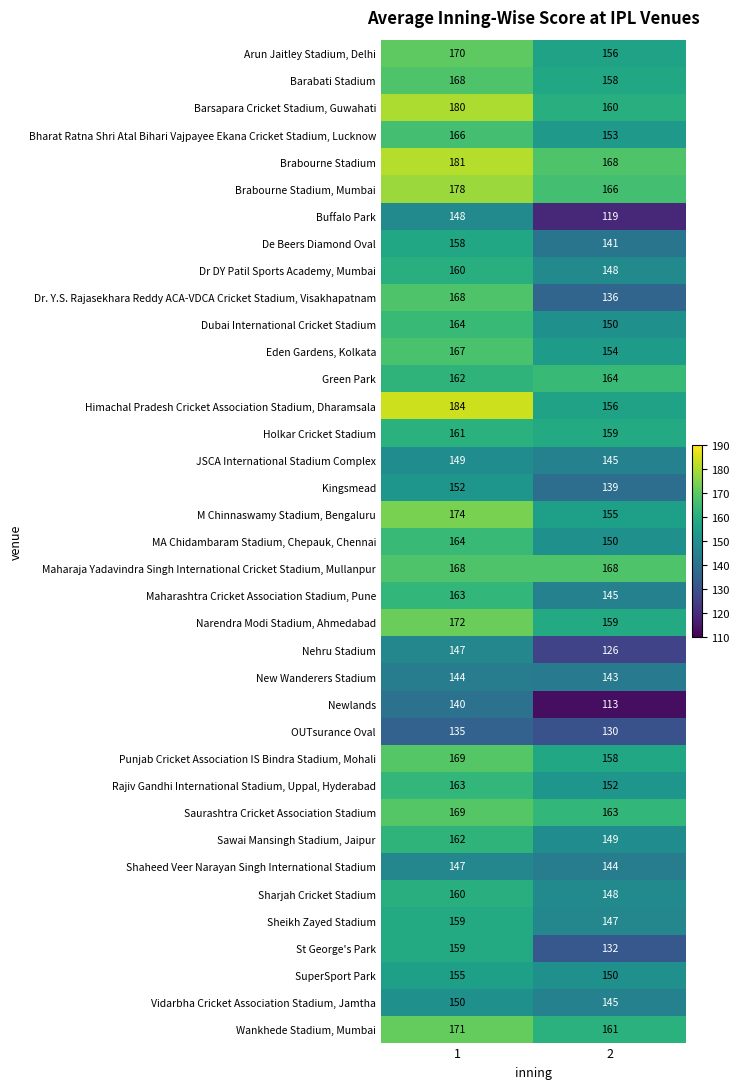

Is it true that Kingsmead equals 139 at 2?

True